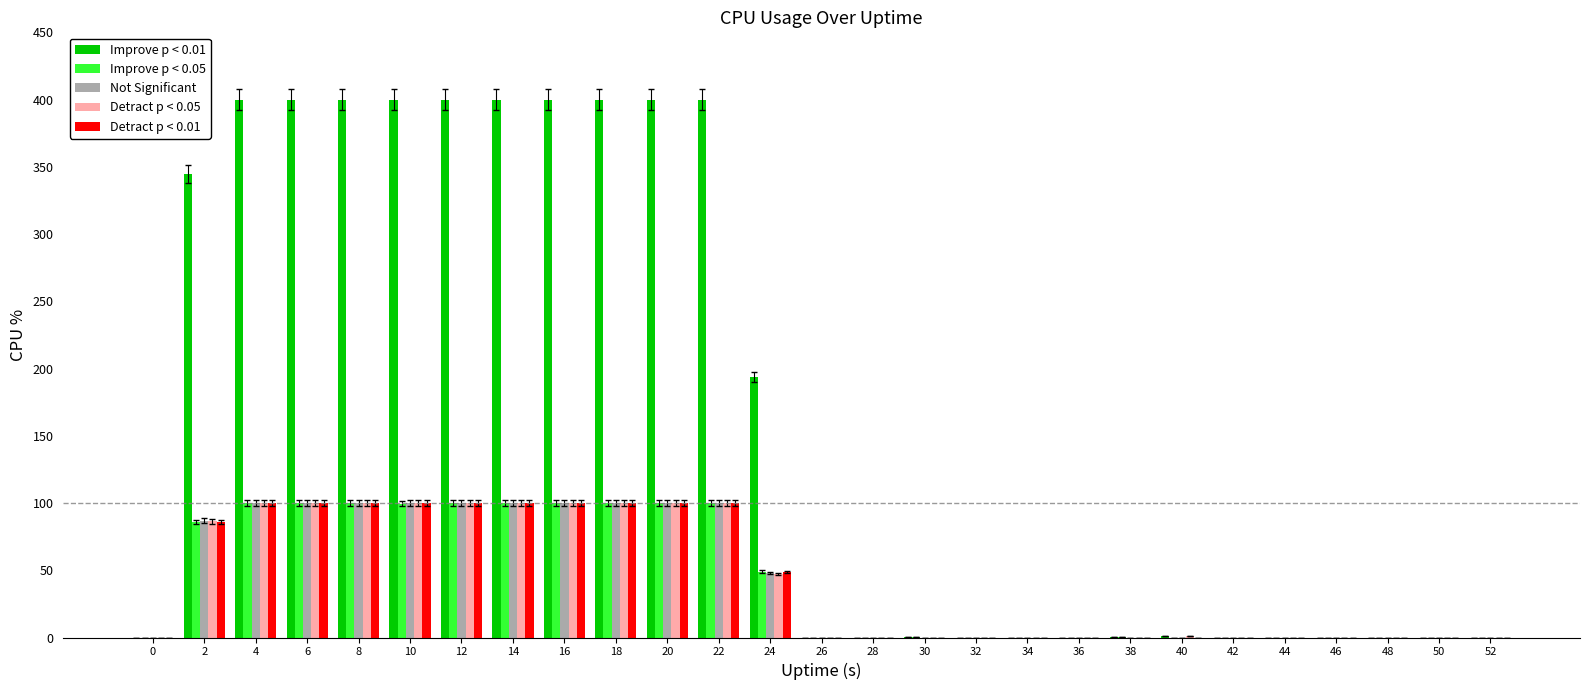

The value of Not Significant at 10 is 100.0. True or false?

True